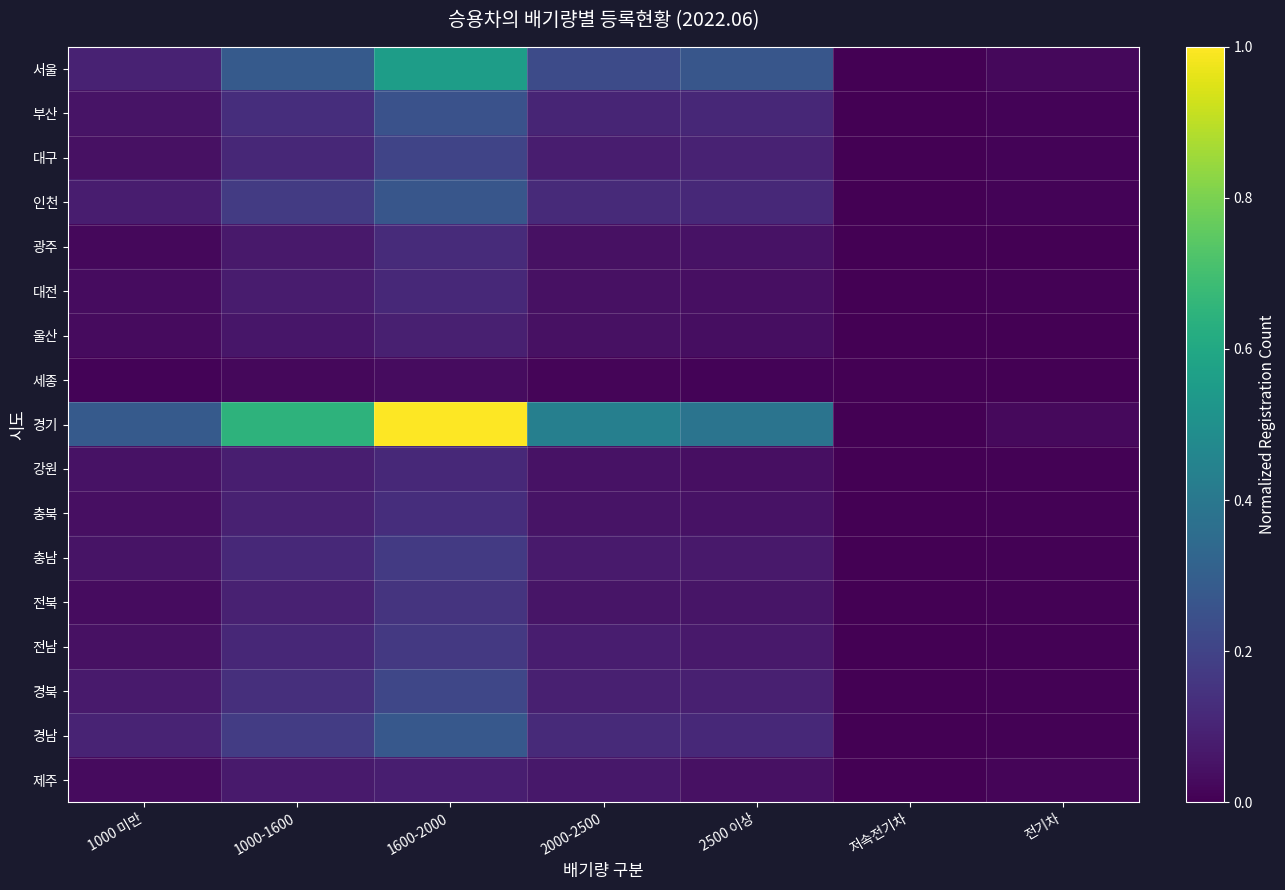

Rank the series by their maximum value, from lowest to highest.

세종, 제주, 울산, 대전, 강원, 광주, 충북, 전북, 전남, 충남, 대구, 경북, 부산, 인천, 경남, 서울, 경기